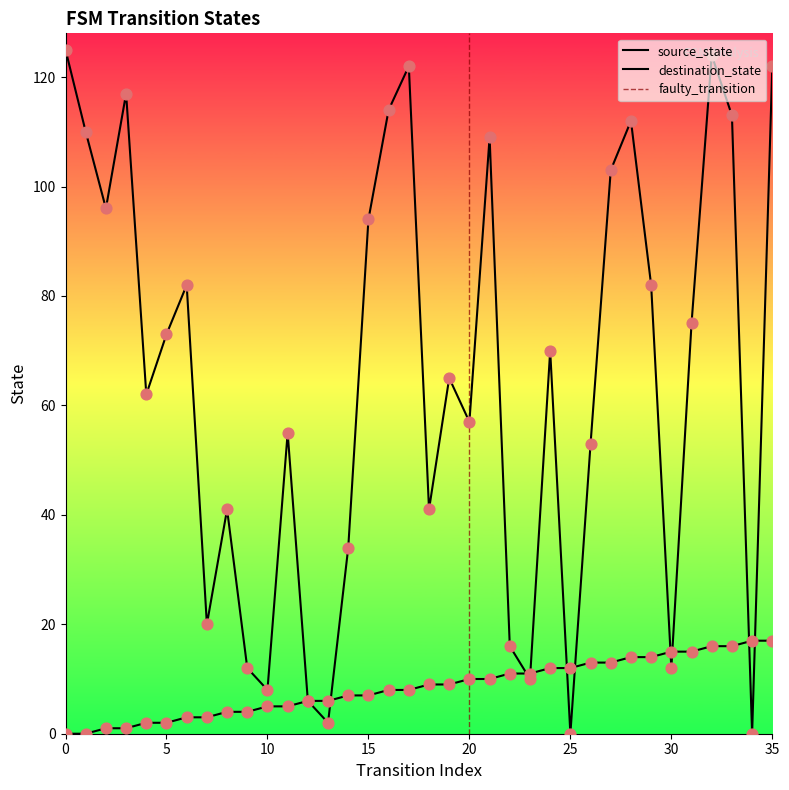

Is the value of destination_state at 5 greater than the value of source_state at 16?

Yes